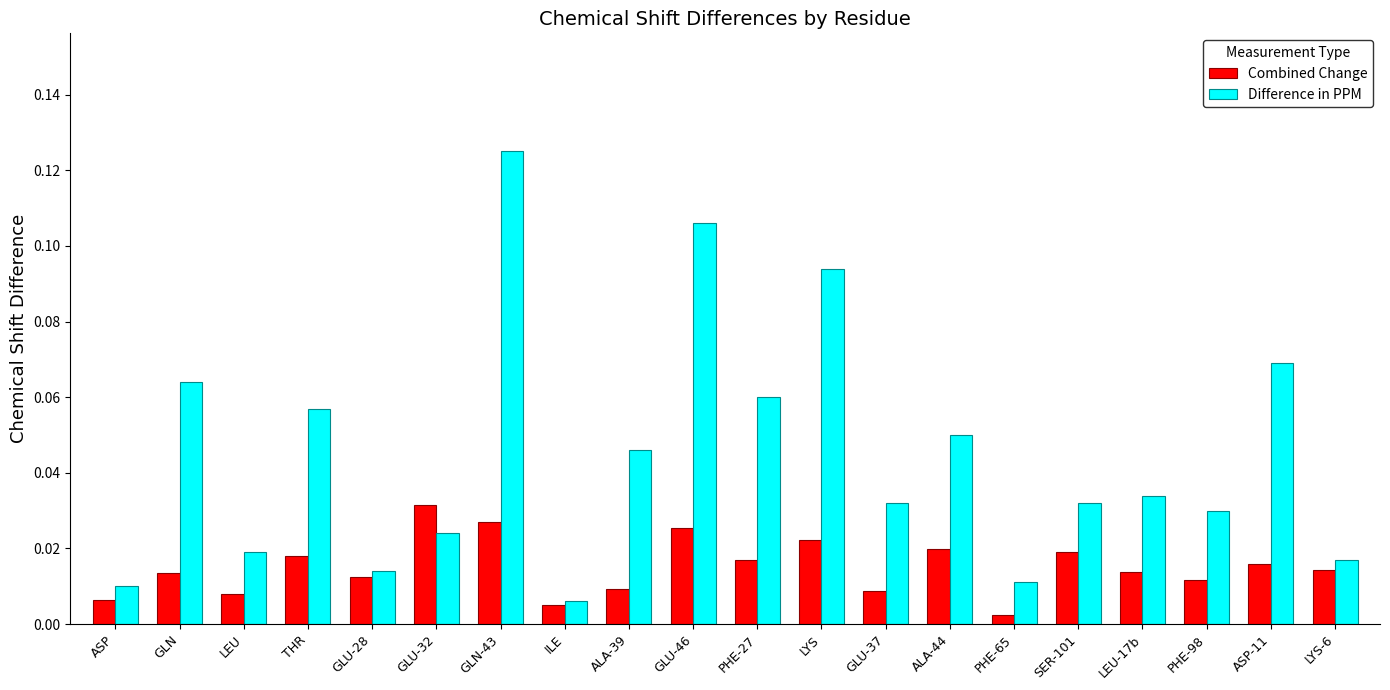

What position from the left is GLU-46?

10